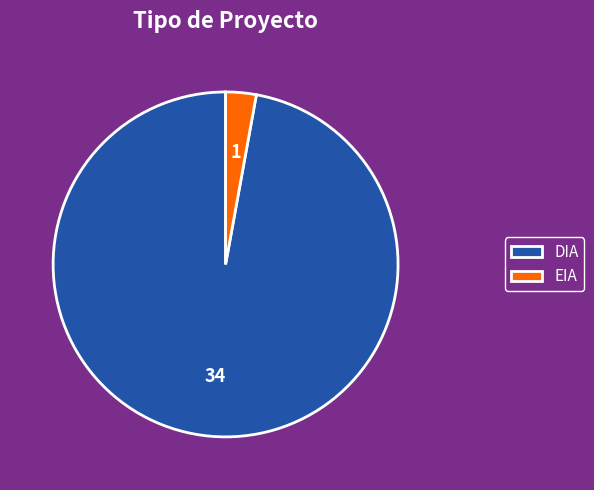

Do DIA and EIA together represent more than half of the pie?

Yes